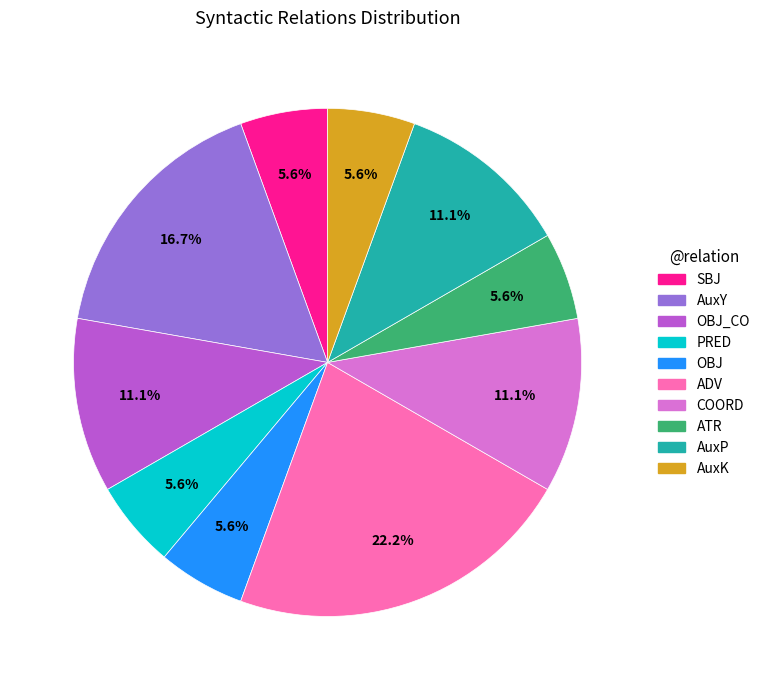

To the nearest percent, what is the difference between the largest and smallest slice percentages?

17%